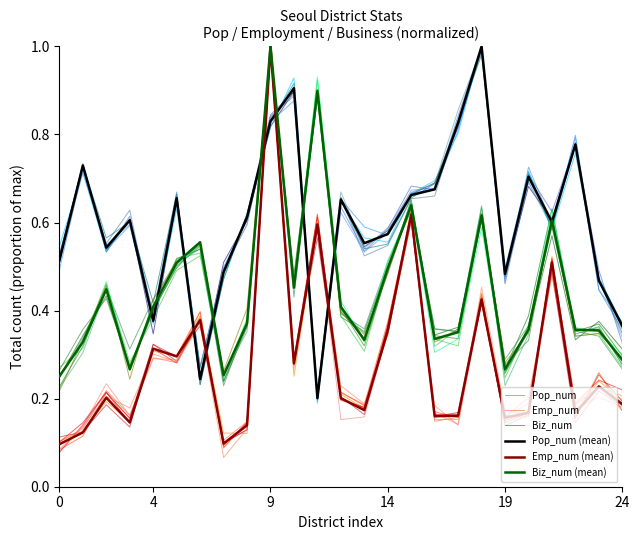

What is the spread (max minus min) of values at 17?

0.7